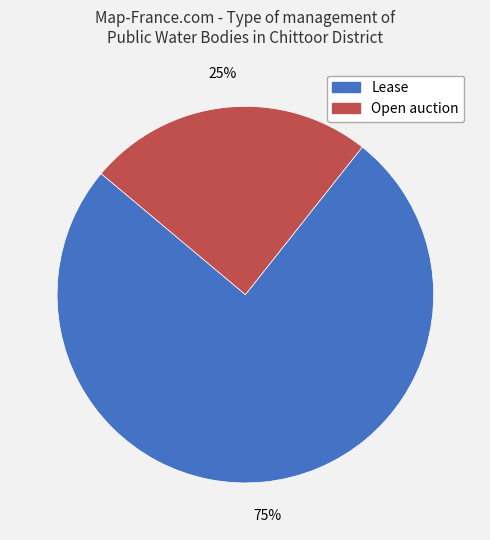

True or false: Lease accounts for 62% of the total.

False